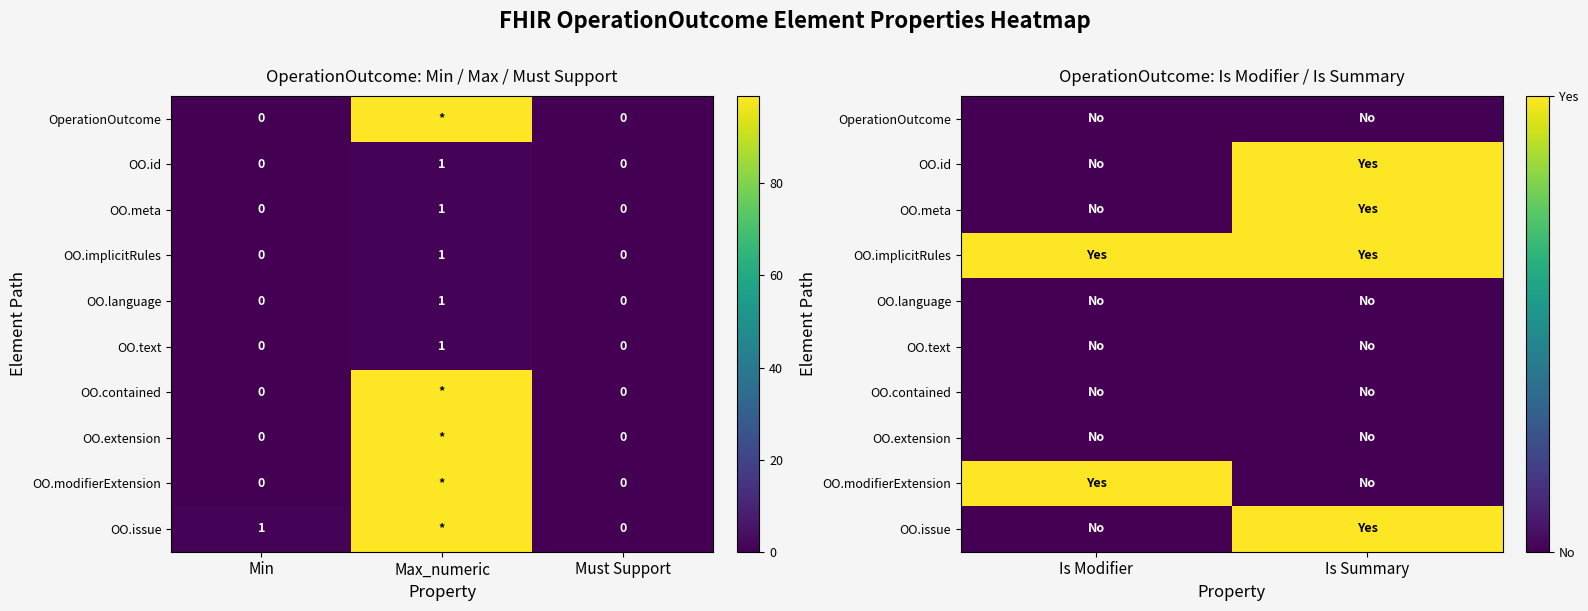

Rank the series by their maximum value, from highest to lowest.

OO.id, OO.meta, OO.implicitRules, OO.modifierExtension, OO.issue, OperationOutcome, OO.language, OO.text, OO.contained, OO.extension